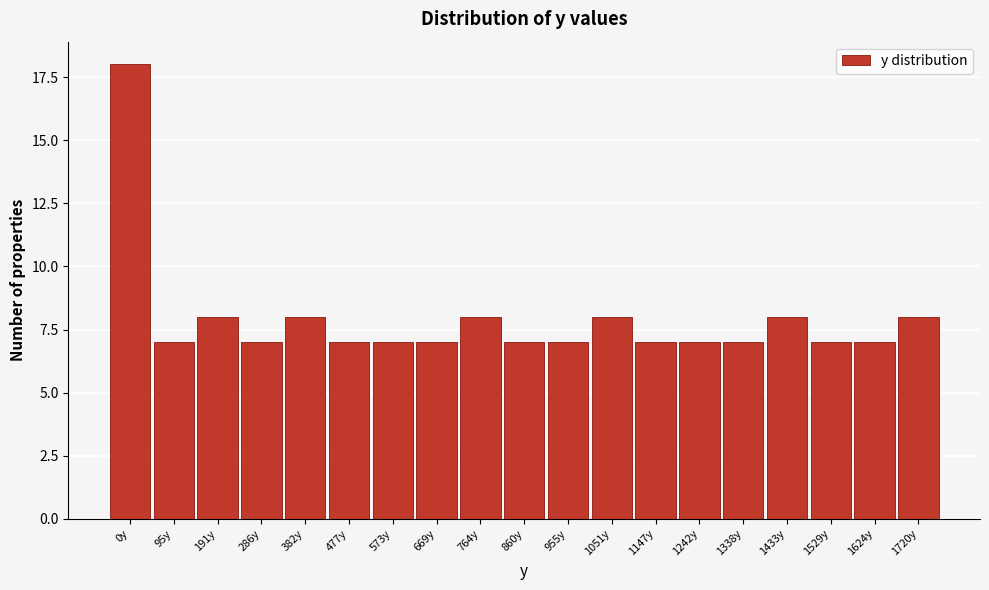

Reading left to right, transcribe all the data shown in this chart.

0y=18	95y=7	191y=8	286y=7	382y=8	477y=7	573y=7	669y=7	764y=8	860y=7	955y=7	1051y=8	1147y=7	1242y=7	1338y=7	1433y=8	1529y=7	1624y=7	1720y=8